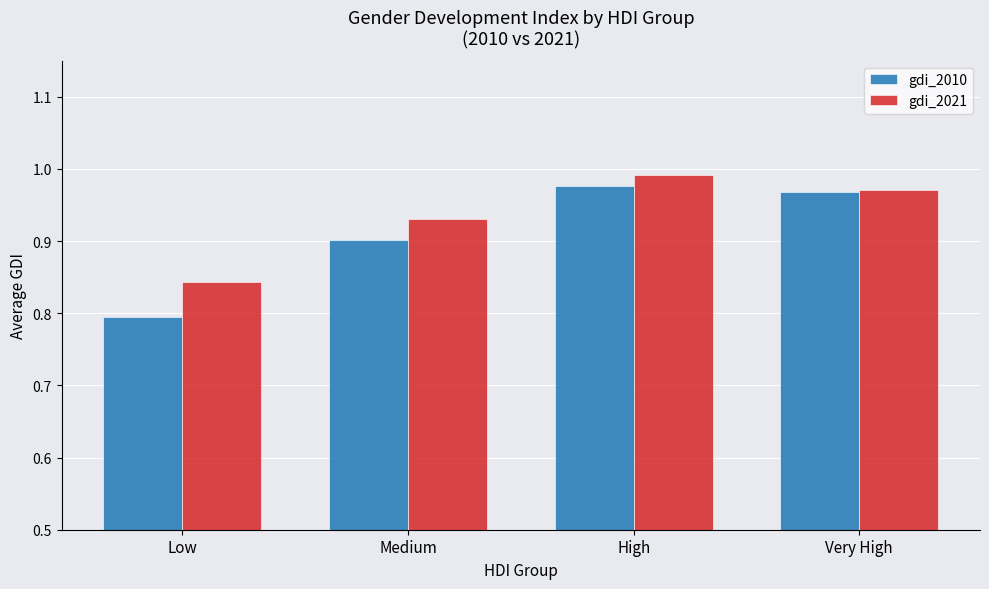

Where is gdi_2010 nearest to the value 0?

Low